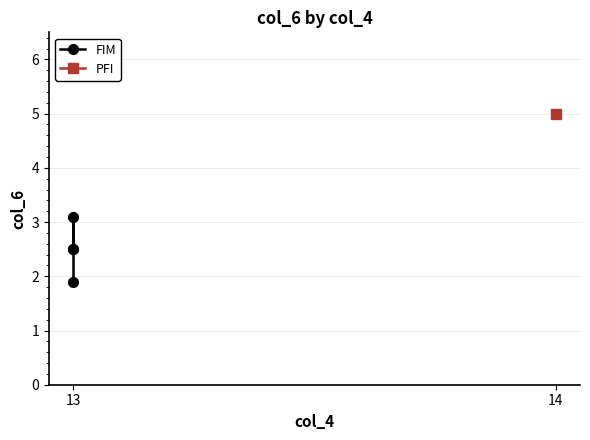

What is the difference between the values at 14 and 13?

1.2